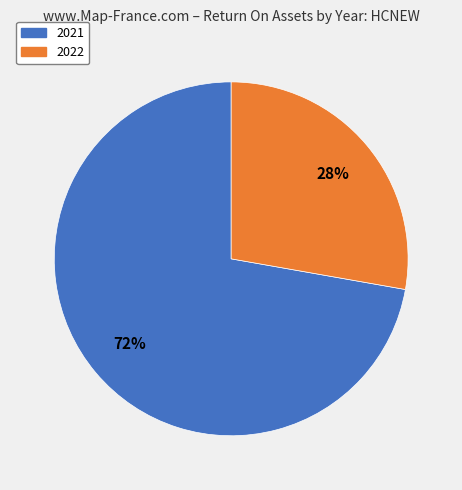

What is the smallest slice in the pie chart?

2022